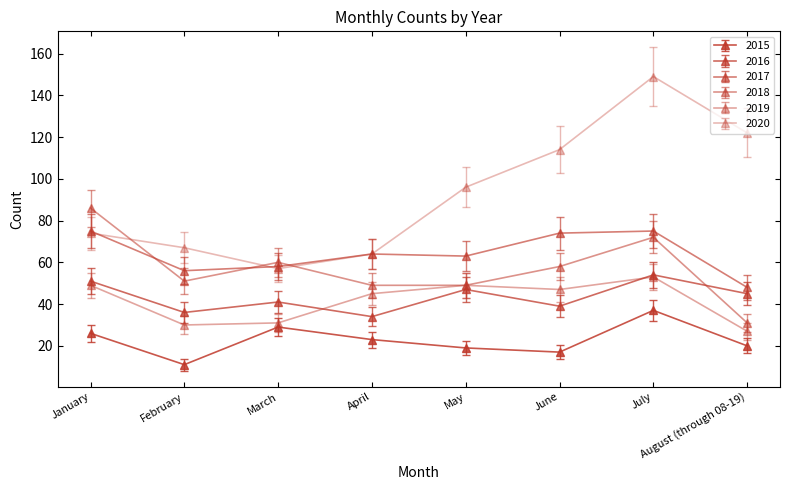

Count the number of data series in this chart.

6